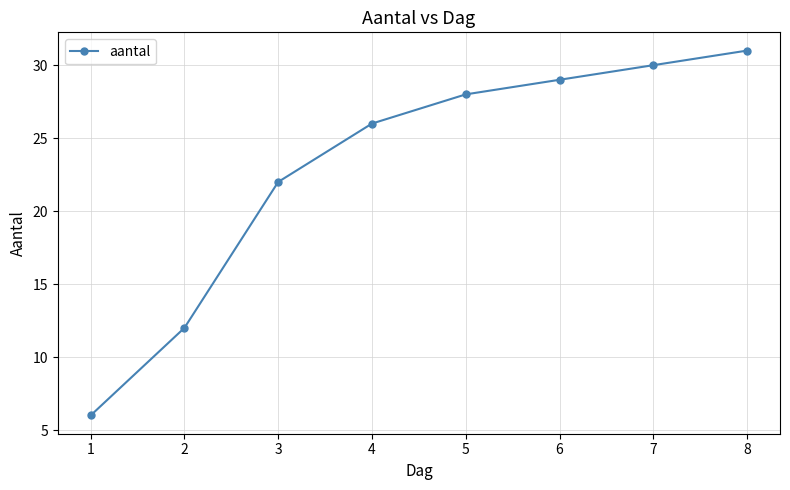

Reading right to left, extract all data points from this chart.

8=31	7=30	6=29	5=28	4=26	3=22	2=12	1=6